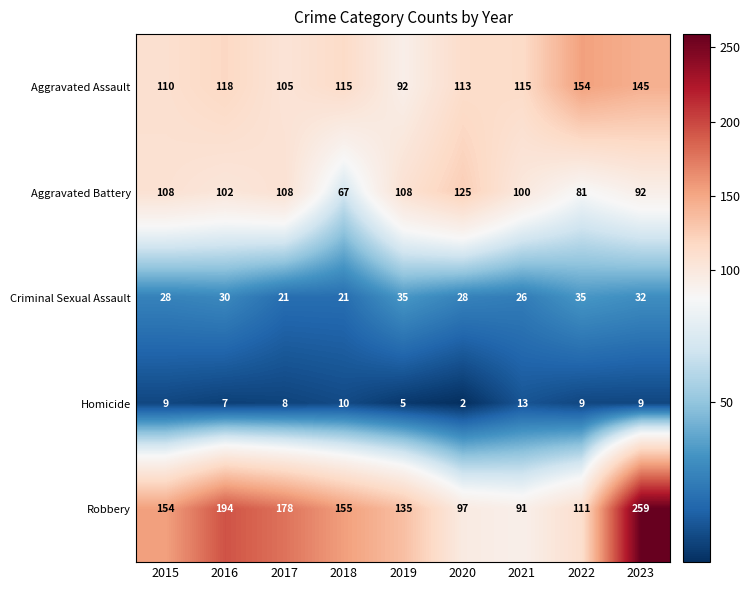

What is the approximate value of Robbery at 2019?

135